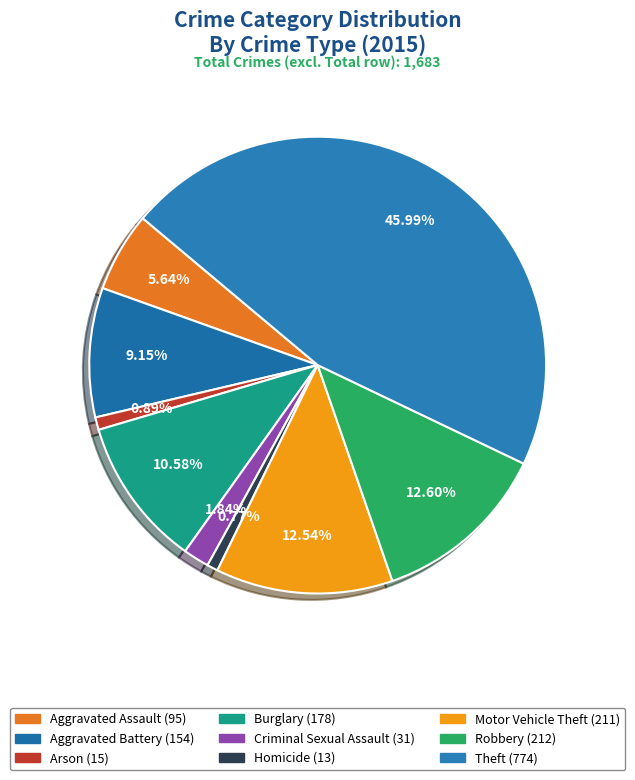

Count the number of slices in the pie.

9